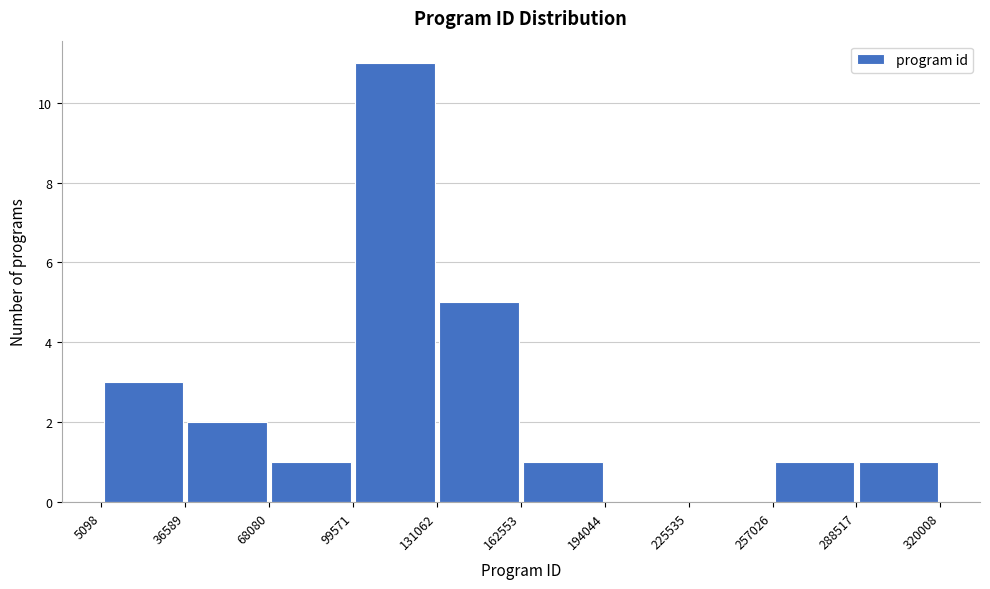

Over which range of the x-axis is the bar tallest?

99571 to 131062